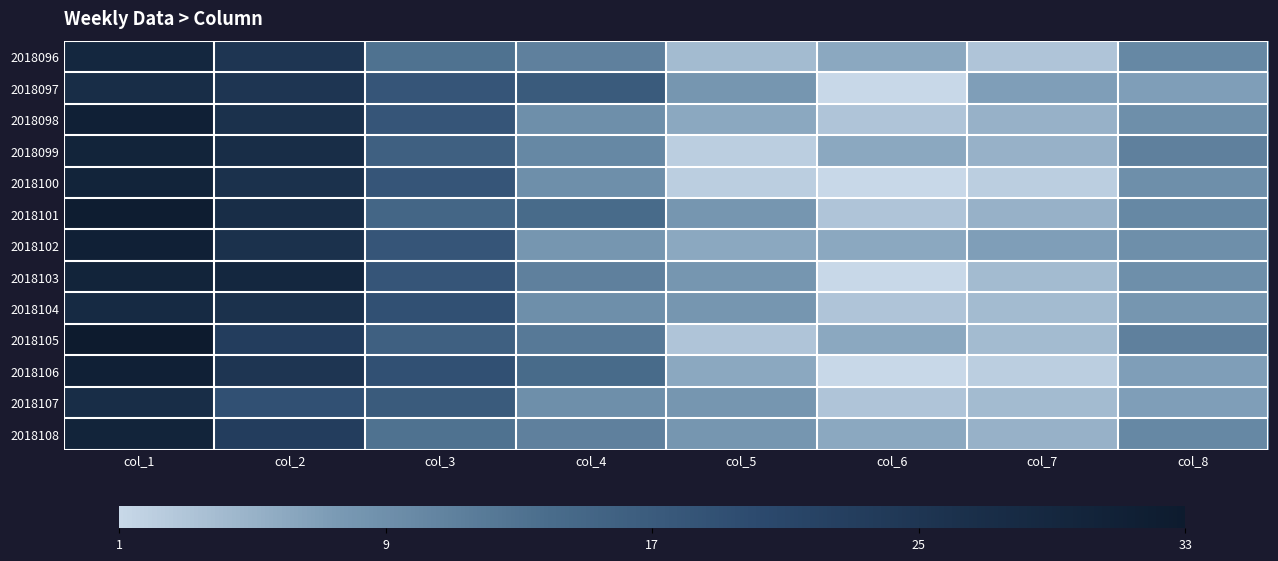

At how many categories does at least one series exceed 1?

8